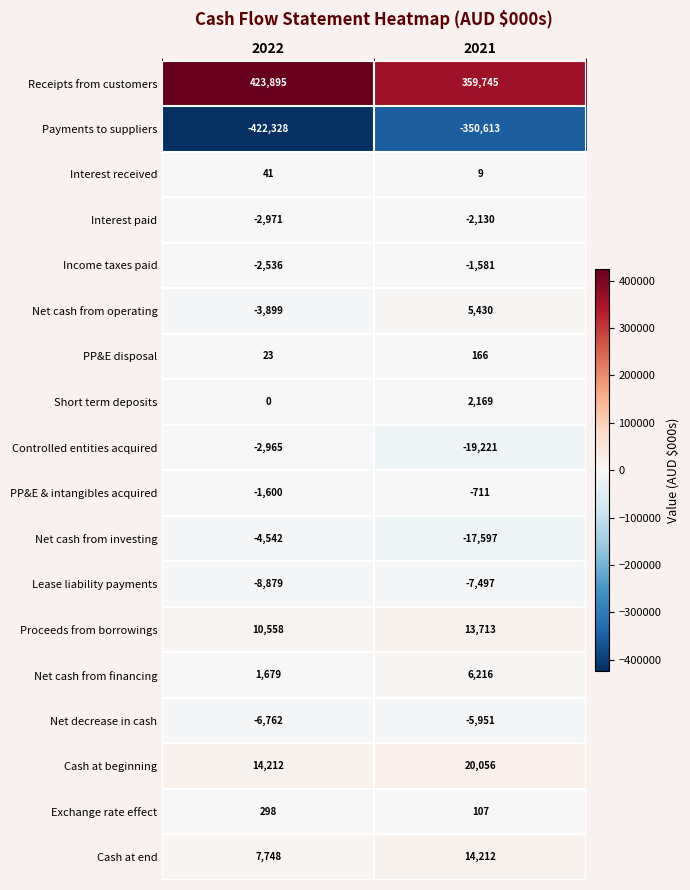

Count the number of data series in this chart.

18